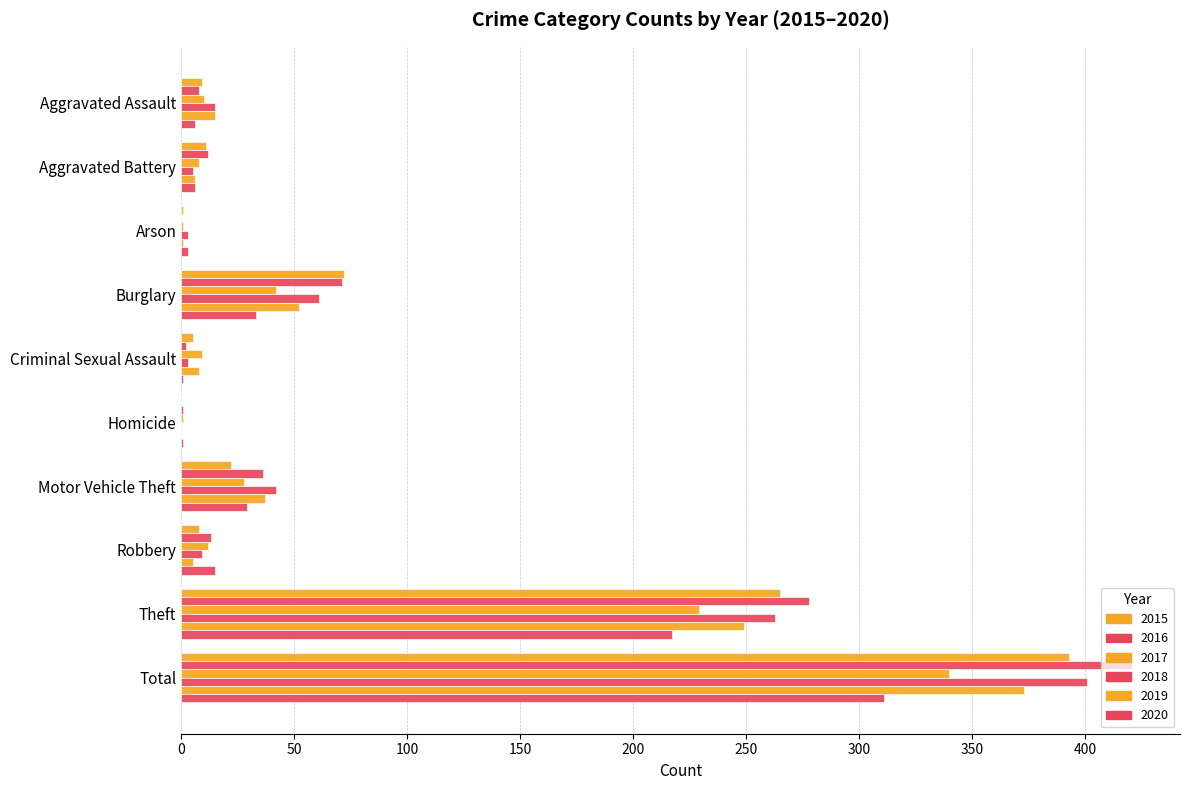

How many series are shown in this chart?

6